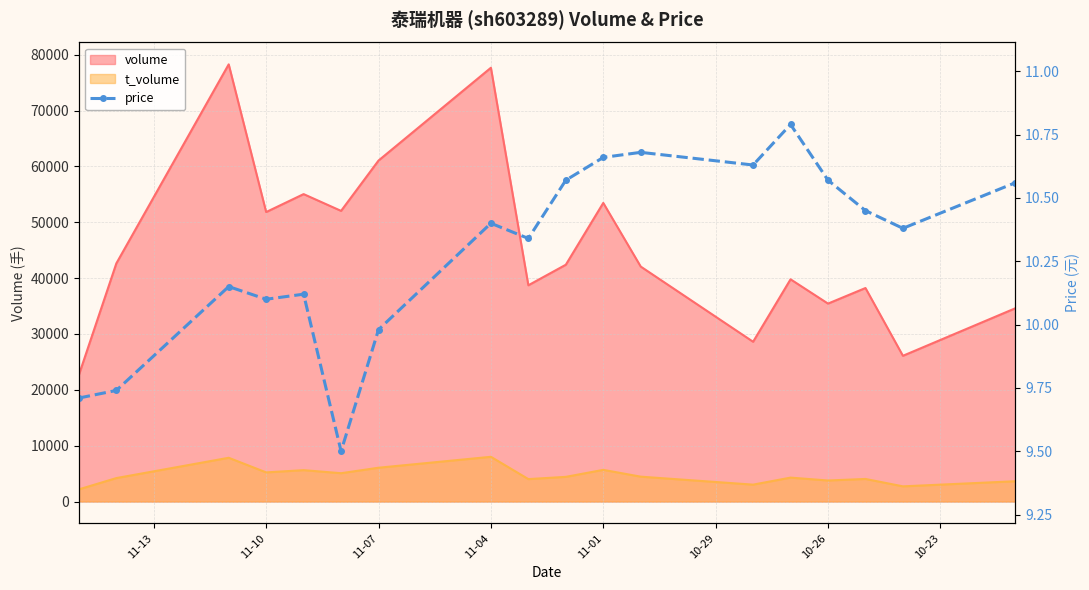

Reading left to right, transcribe all the data shown in this chart.

9.7	9.7	10.2	10.1	10.1	9.5	10.0	10.4	10.3	10.6	10.7	10.7	10.6	10.8	10.6	10.4	10.4	10.6